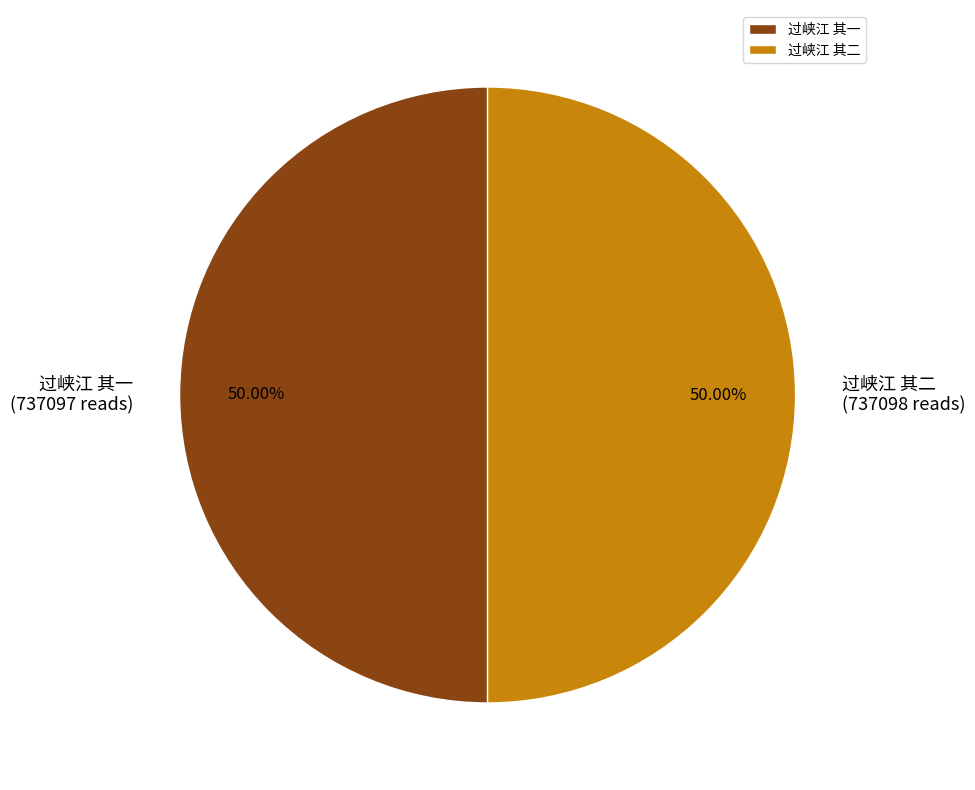

Approximately how many times larger is the value at 过峡江 其二 compared to 过峡江 其一?

1.0